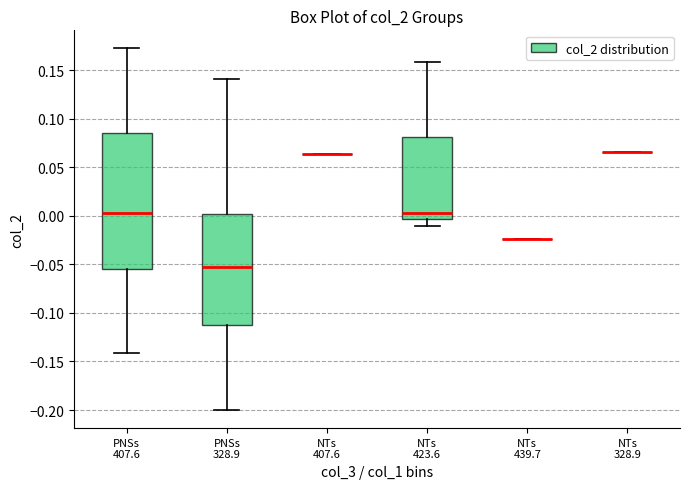

Reading left to right, transcribe this box plot: for each box, give where its median line is, the range the box spans, and where its two whiskers end, as read against the y-axis. The values are not printed on the chart, so give them approximately, as read against the axis.

PNSs 407.6: median 0.000, box -0.055 to 0.085, whiskers -0.140 to 0.170
PNSs 328.9: median -0.055, box -0.110 to 0.000, whiskers -0.200 to 0.140
NTs 407.6: box collapsed to a line at 0.065, whiskers 0.065 to 0.065
NTs 423.6: median 0.005, box -0.005 to 0.080, whiskers -0.010 to 0.160
NTs 439.7: box collapsed to a line at -0.025, whiskers -0.025 to -0.025
NTs 328.9: box collapsed to a line at 0.065, whiskers 0.065 to 0.065